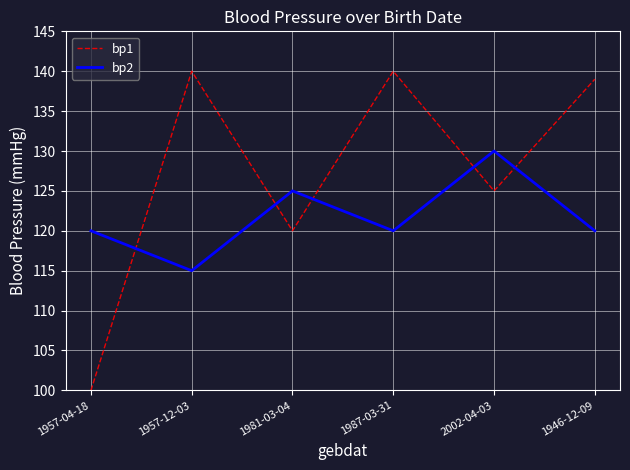

The bp1 series shows 100 at 1957-04-18. True or false?

True